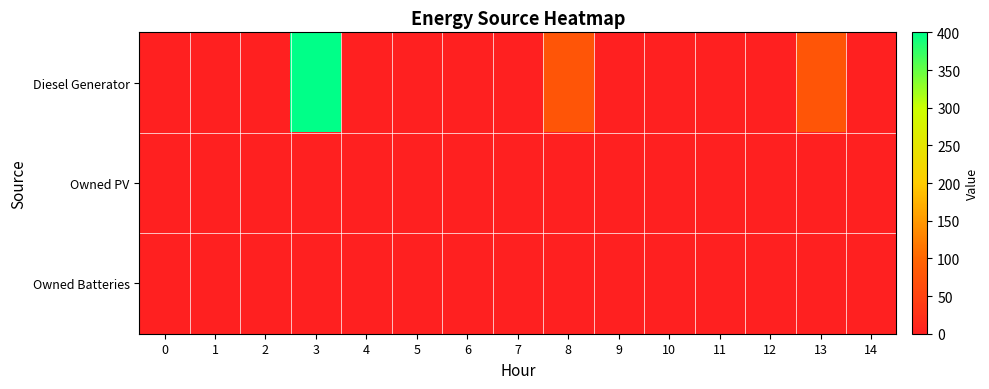

At which category is the sum across all series the highest?

3